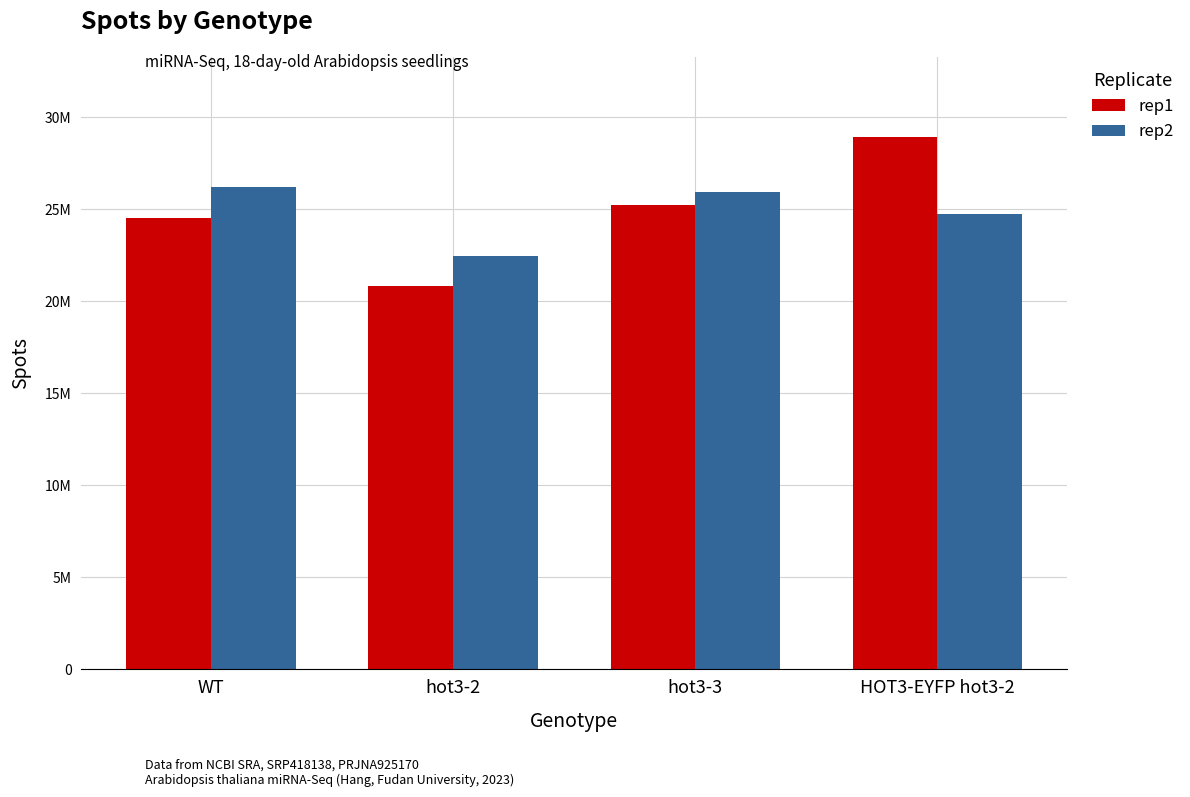

Are the bars horizontal?

No